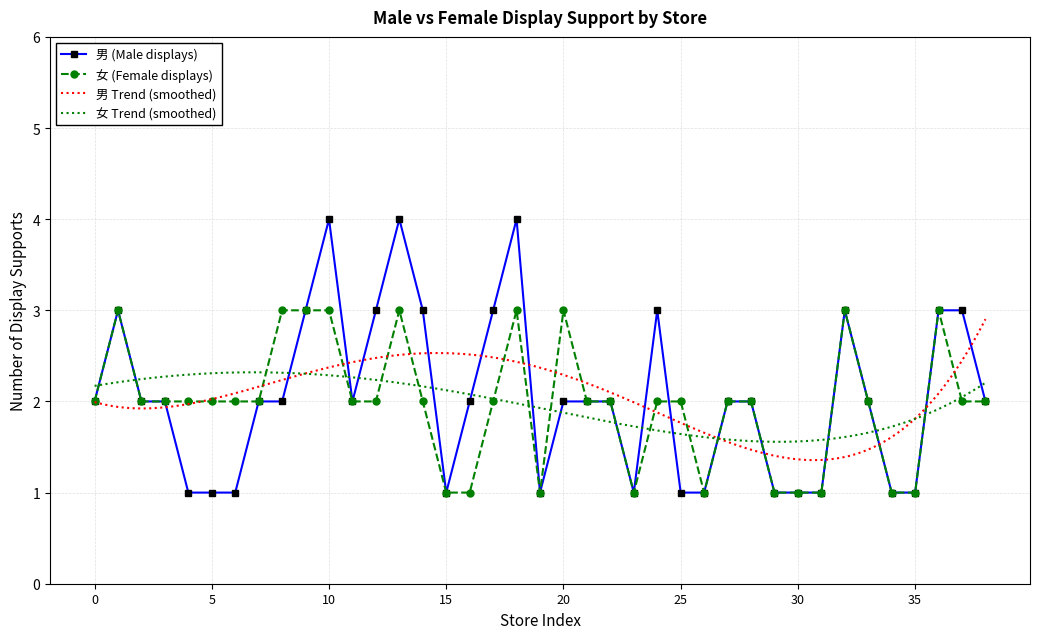

Count the number of data series in this chart.

2